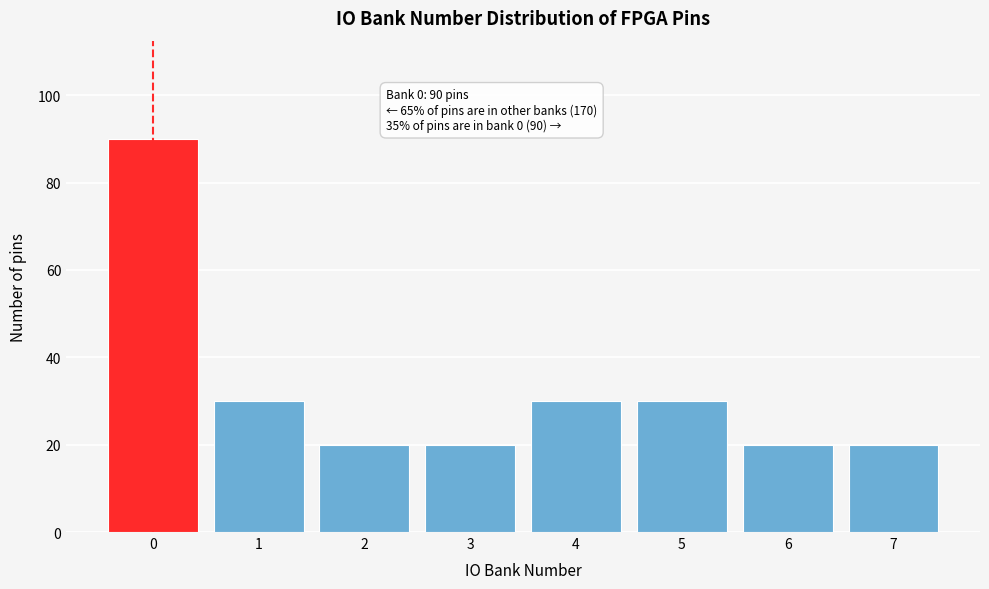

Reading right to left, transcribe all the data shown in this chart.

20	20	30	30	20	20	30	90